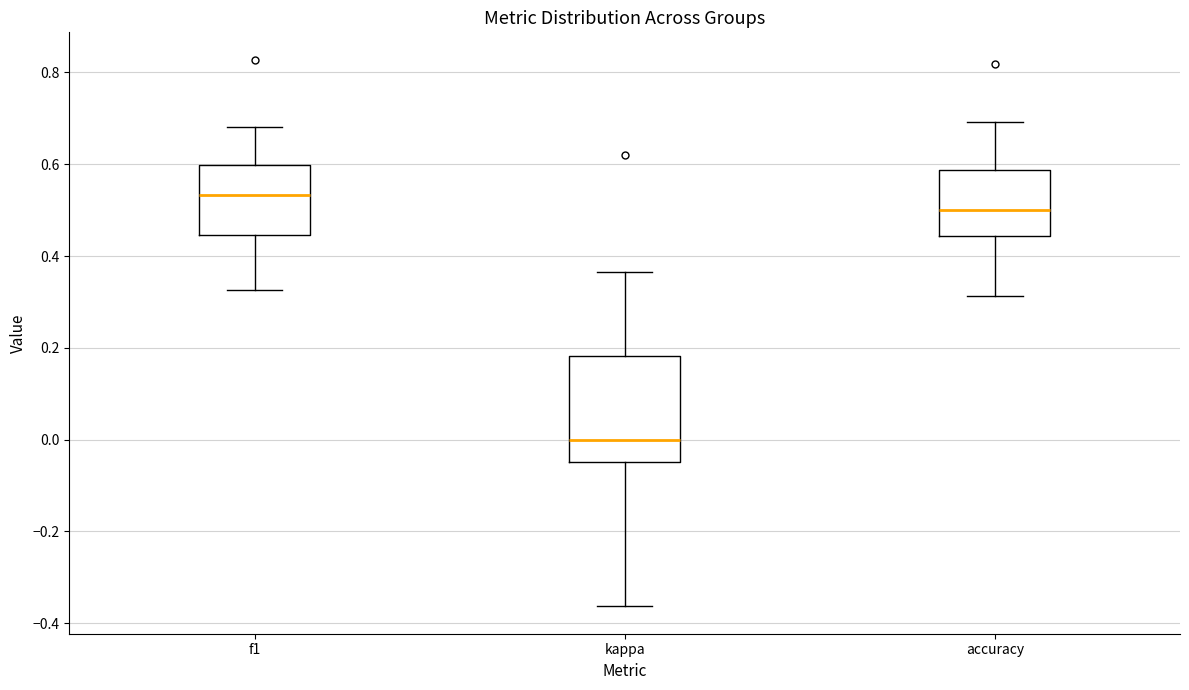

Which box has the lowest median line?

kappa